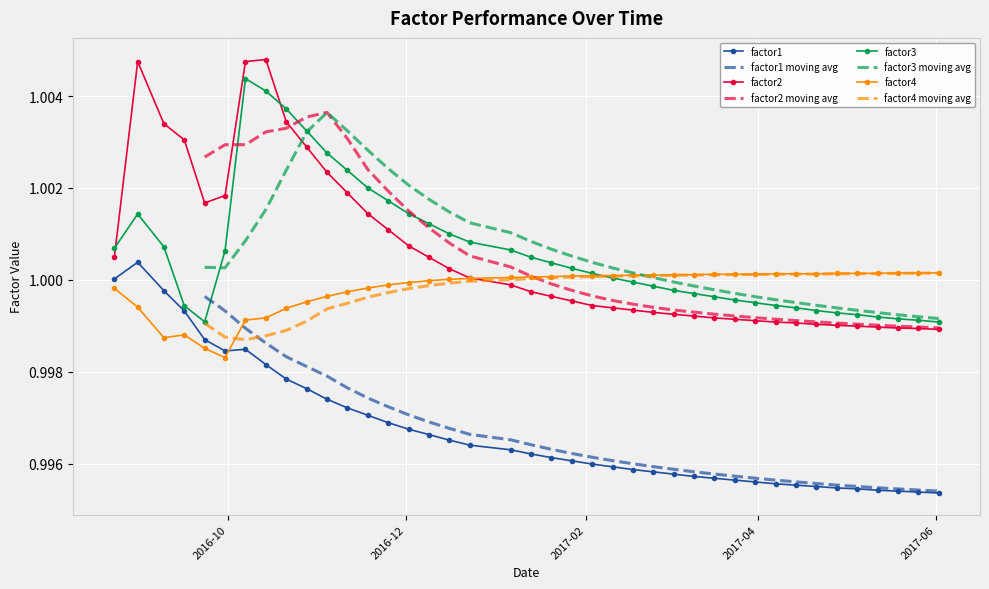

Which label corresponds to the smallest value in the chart?

2017-06-02